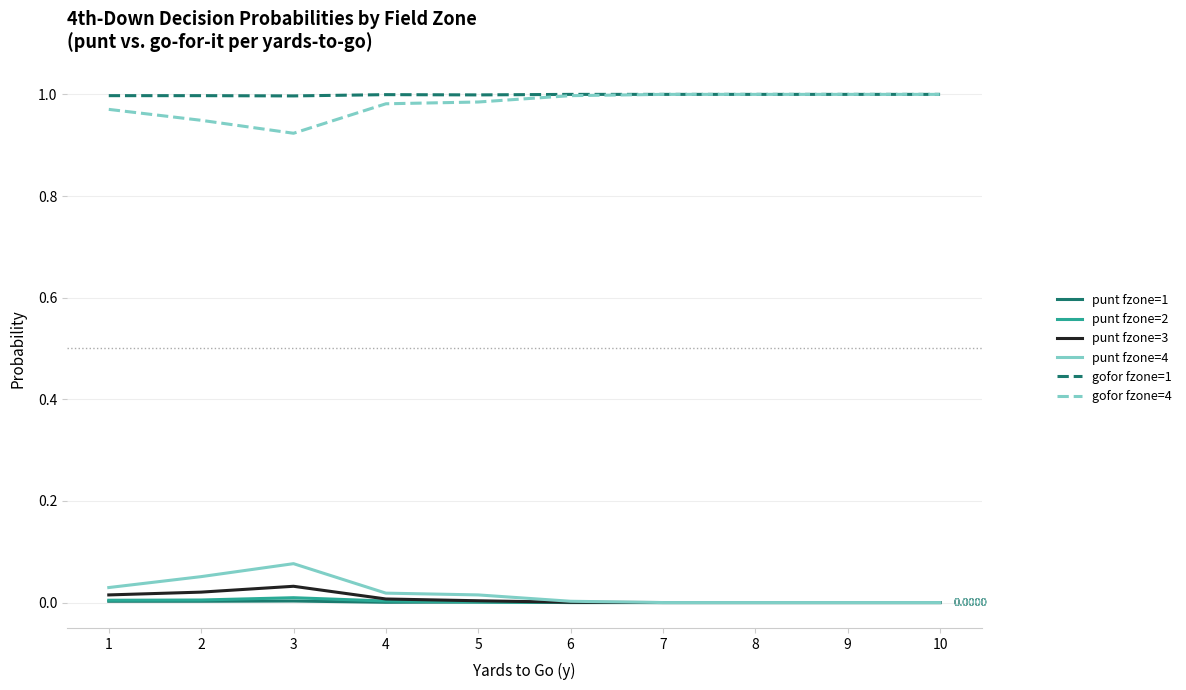

True or false: gofor fzone=4 and punt fzone=2 cross at least once.

False